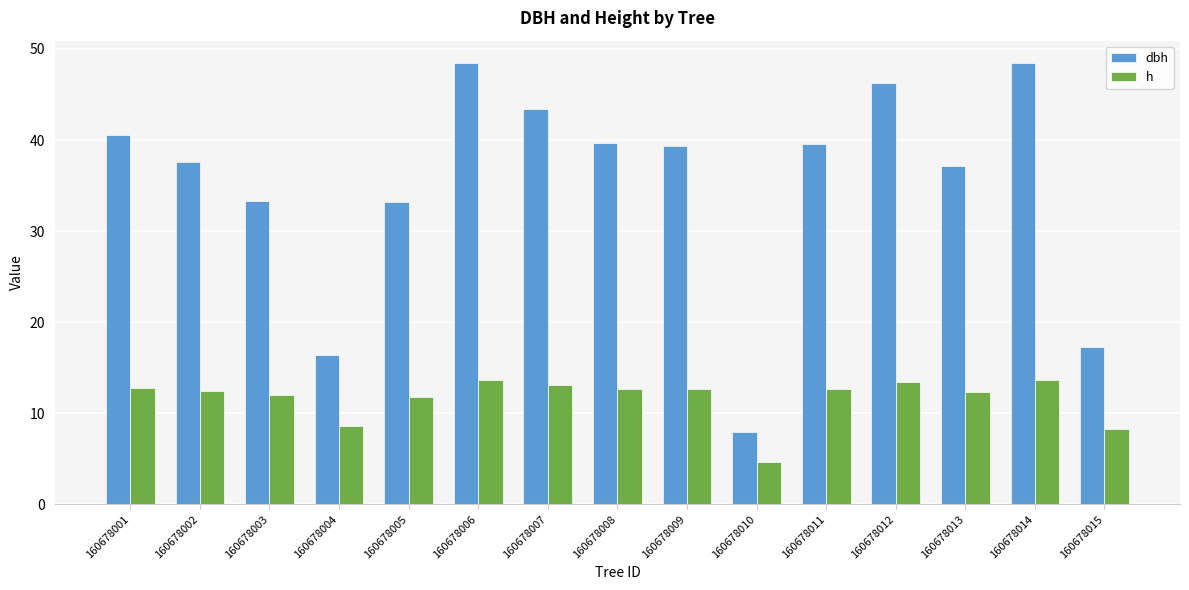

The dbh series shows 18.0 at 160678013. True or false?

False